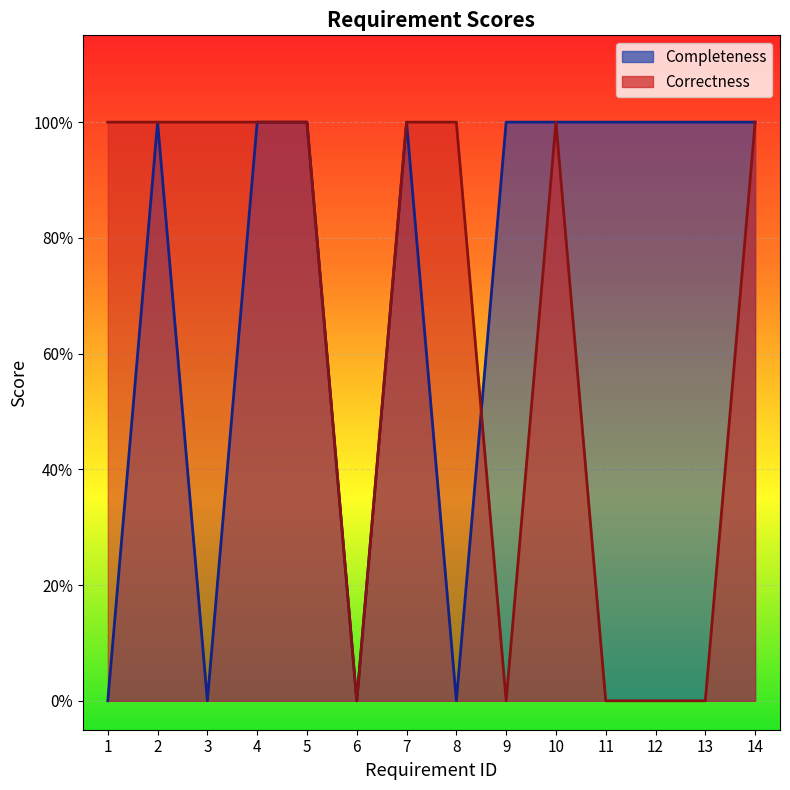

The value of Correctness at 8 is 1. True or false?

True